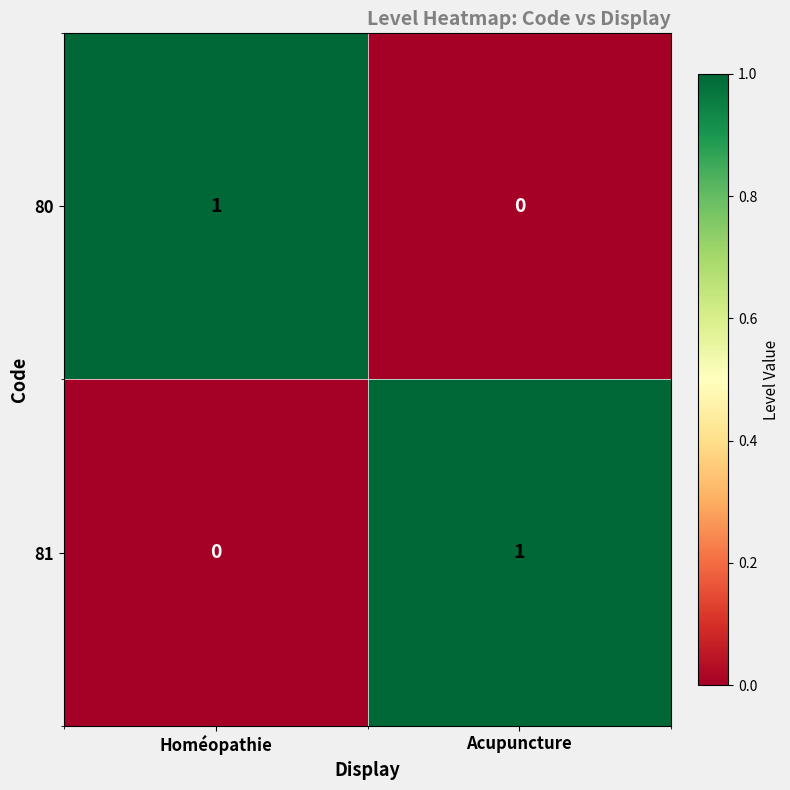

At which label does 81 reach its peak?

Acupuncture